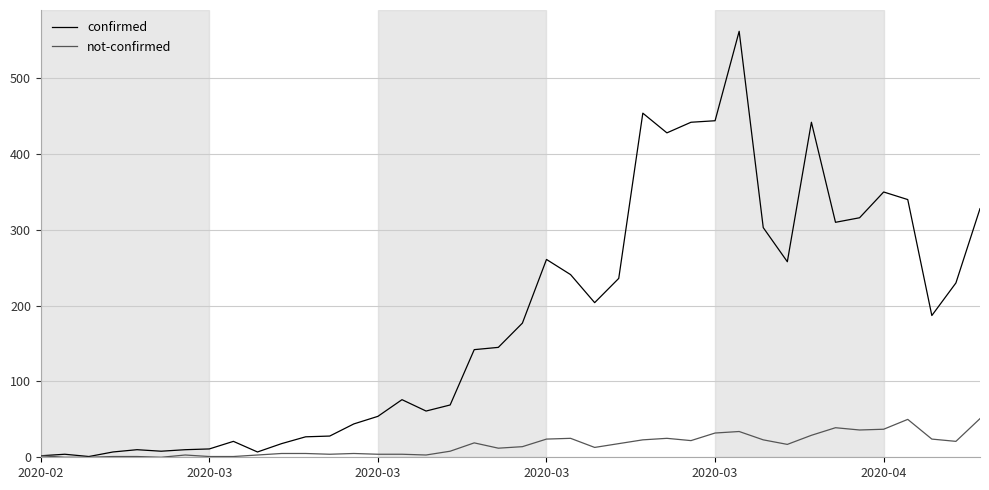

Rank the series by their maximum value, from lowest to highest.

not-confirmed, confirmed